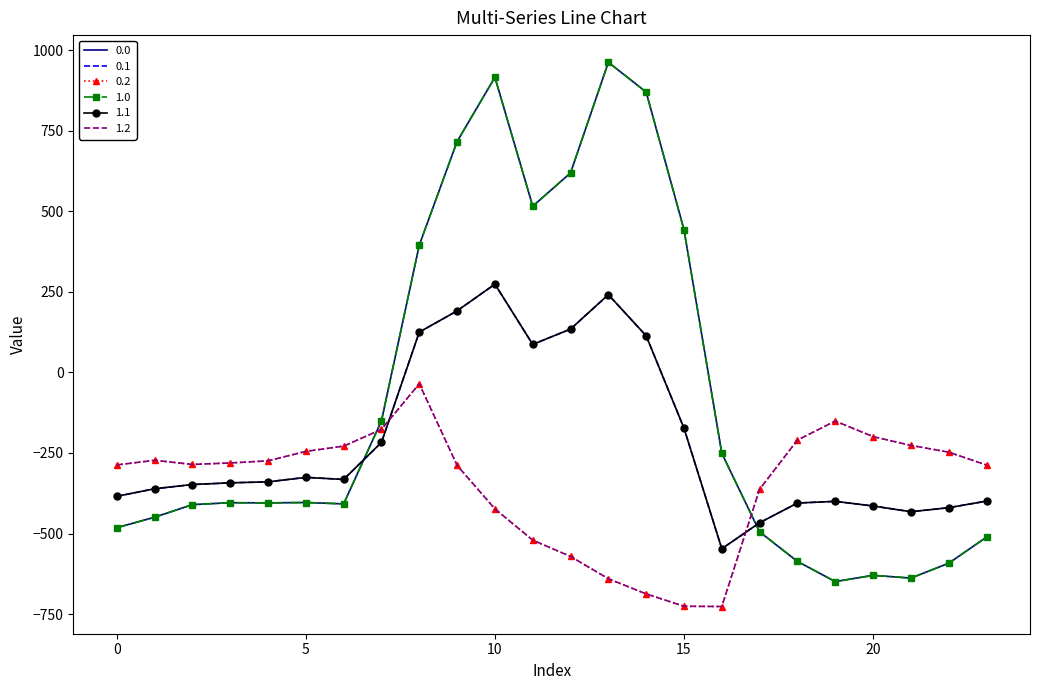

What is the sum of all 0.2 values?

-8354.5